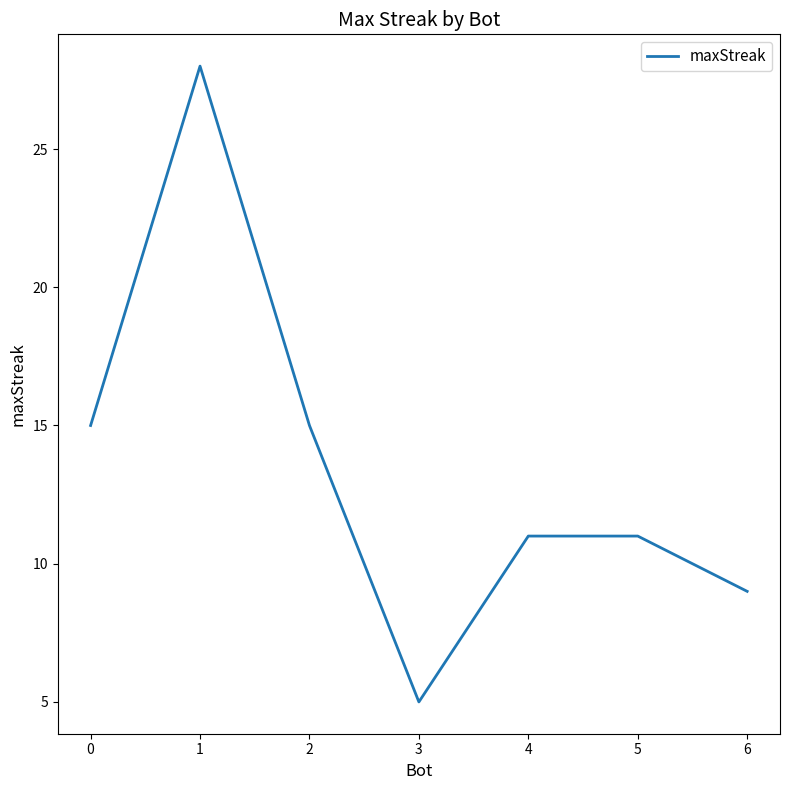

What is the sum of all values?

94